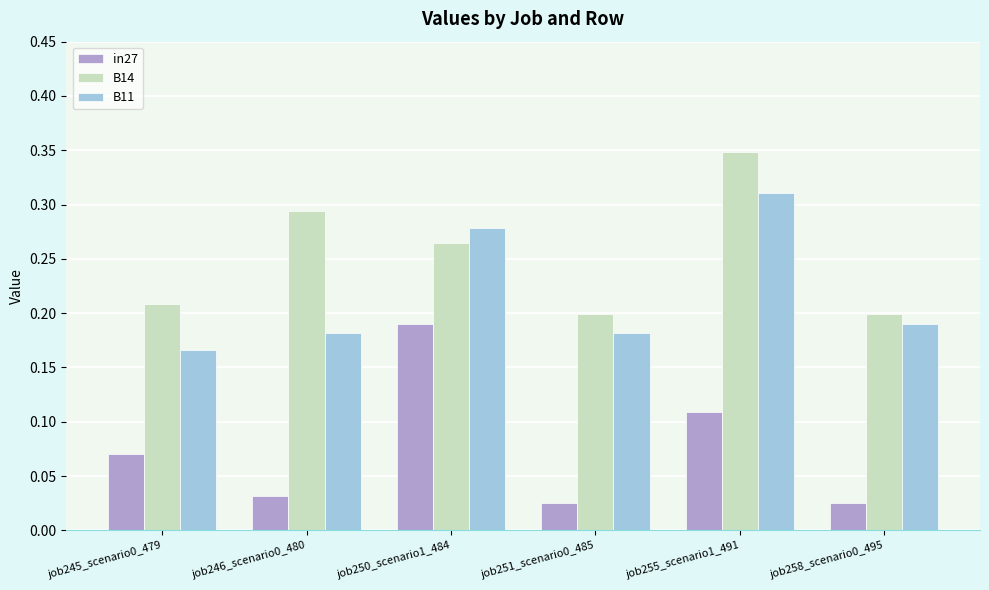

Is the value of B11 at job246_scenario0_480 greater than the value of B14 at job246_scenario0_480?

No